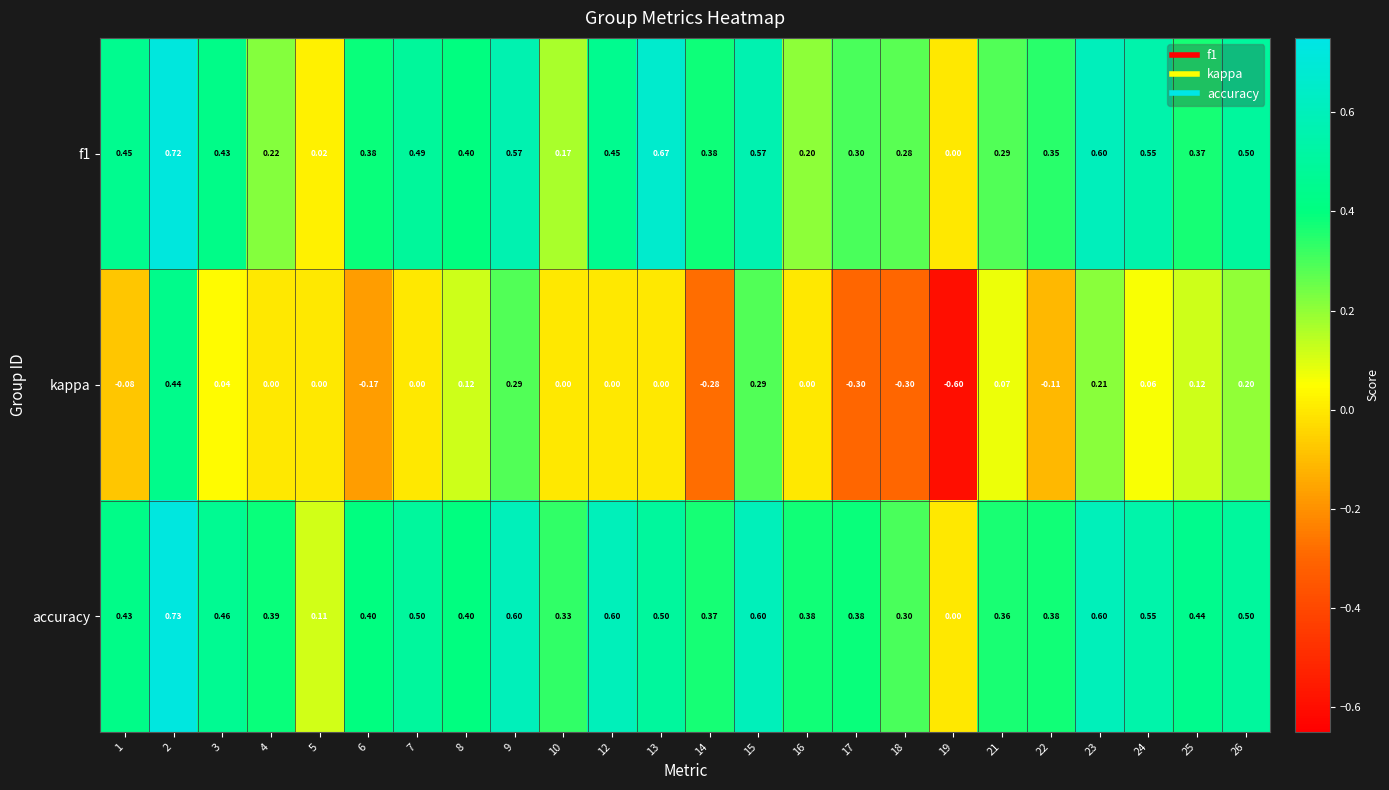

What is the total value across all series at 16?

0.6